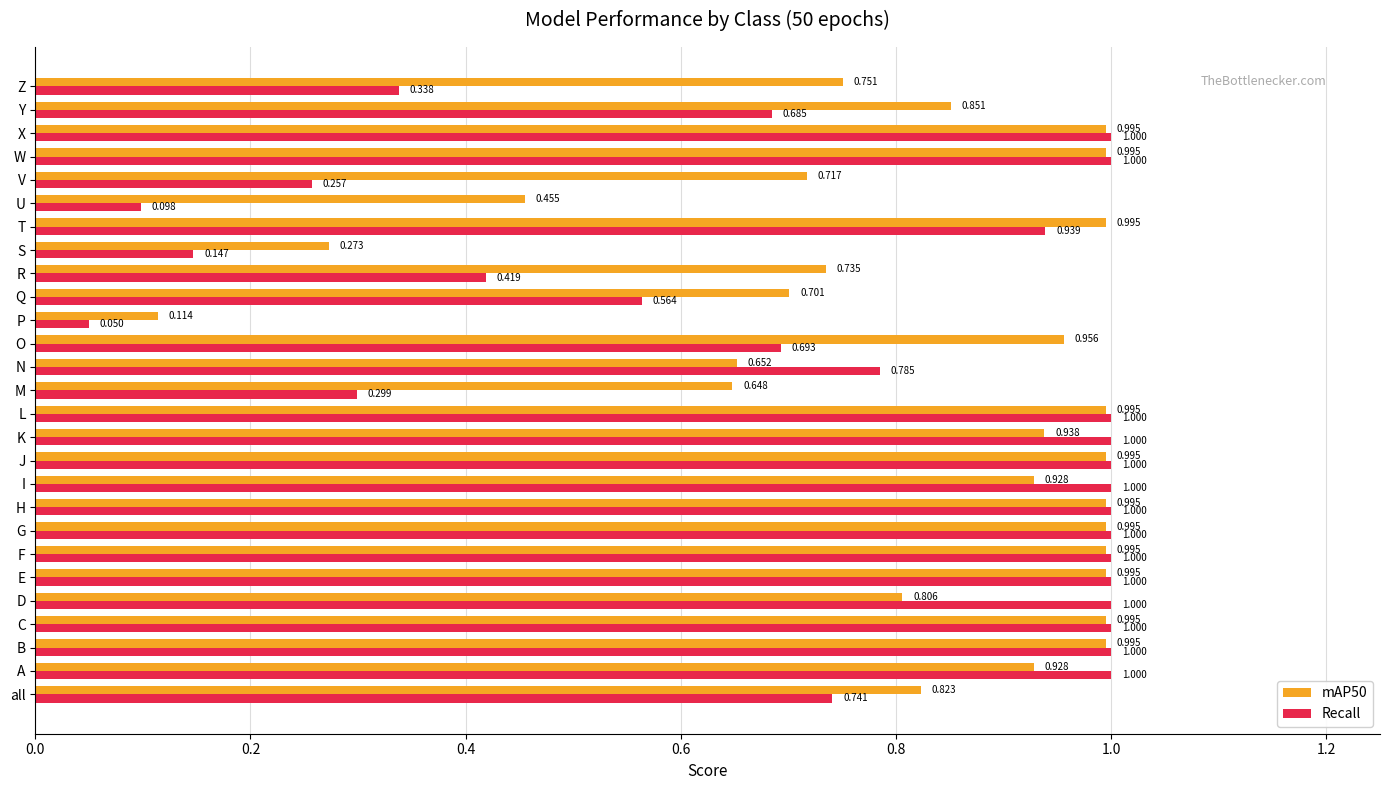

Is the value of mAP50 at U greater than the value of Recall at C?

No